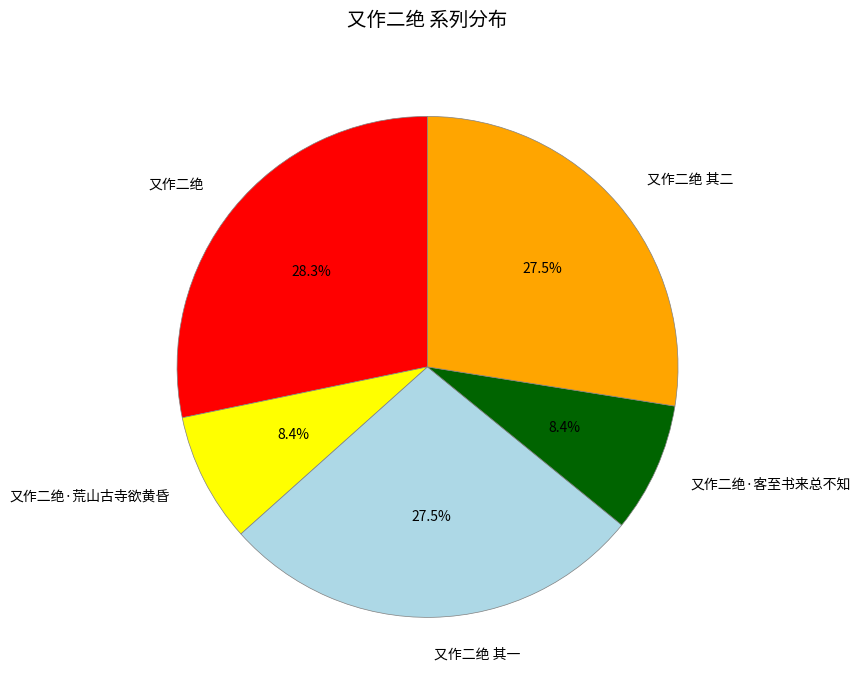

How many segments does this pie chart have?

5